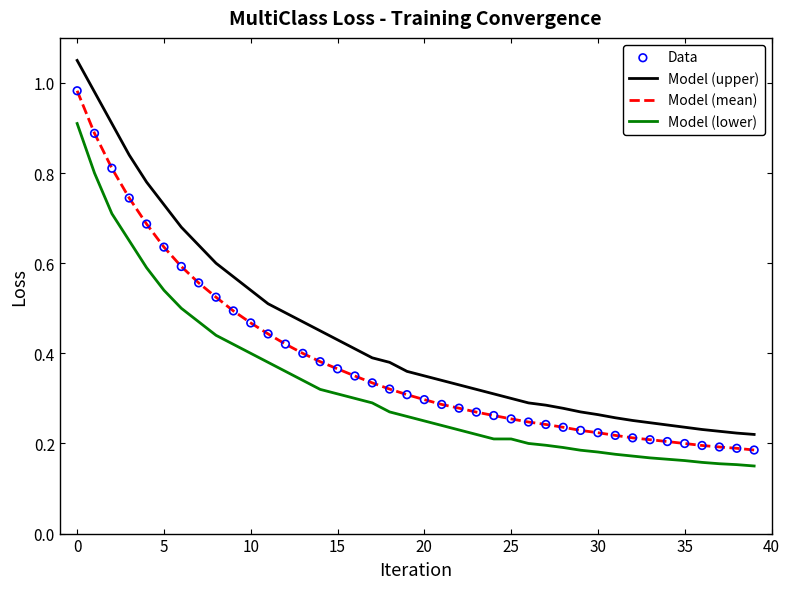

List the series in order of their peak value, highest first.

Model (upper), Model (mean), Model (lower)